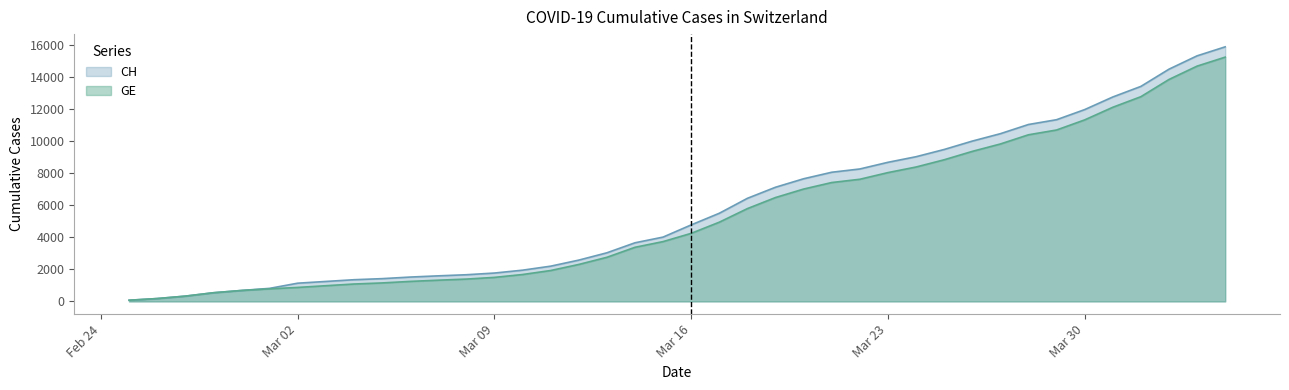

True or false: CH and GE cross at least once.

False